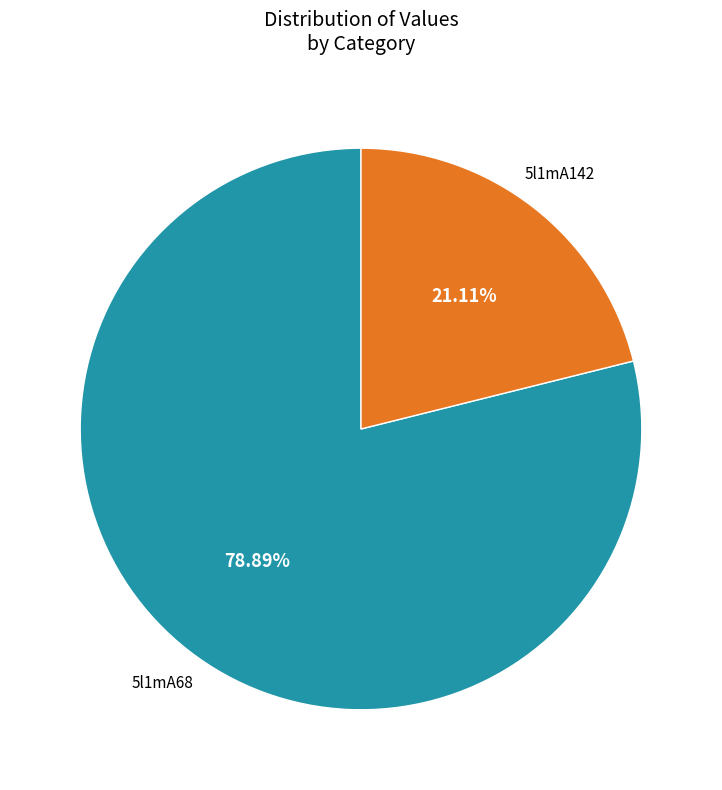

Is there any slice that represents more than half of the pie?

Yes